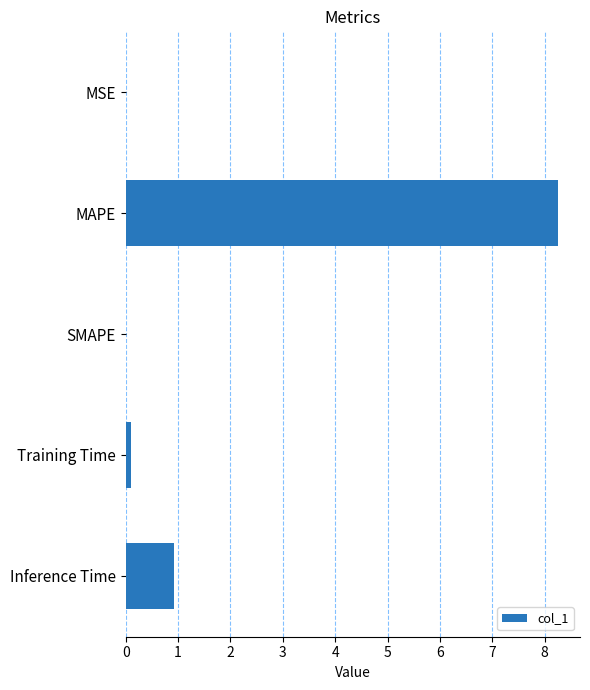

Where is the data nearest to the value 4?

Inference Time